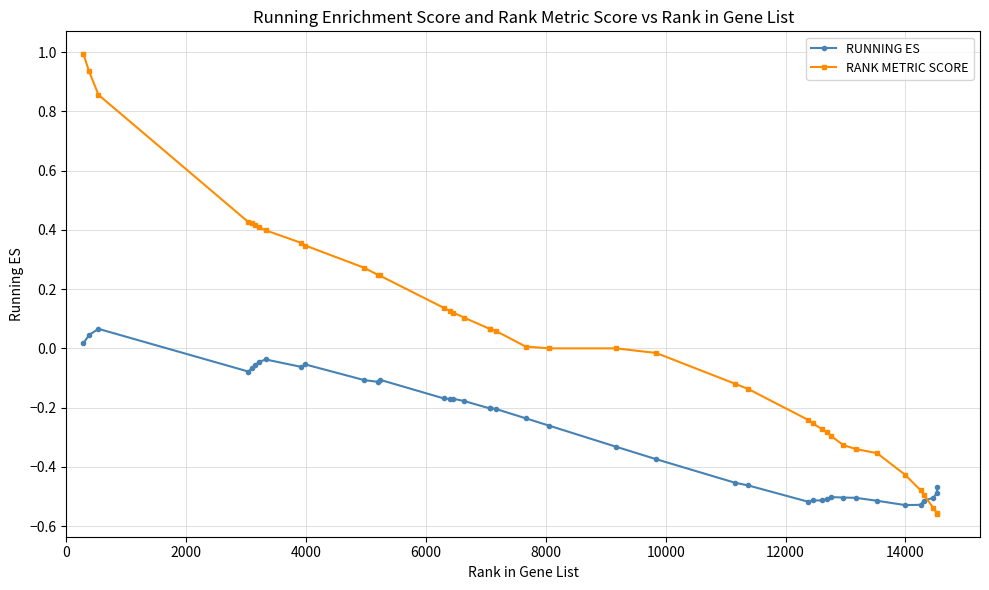

Rank the series by their average value, from highest to lowest.

RANK METRIC SCORE, RUNNING ES